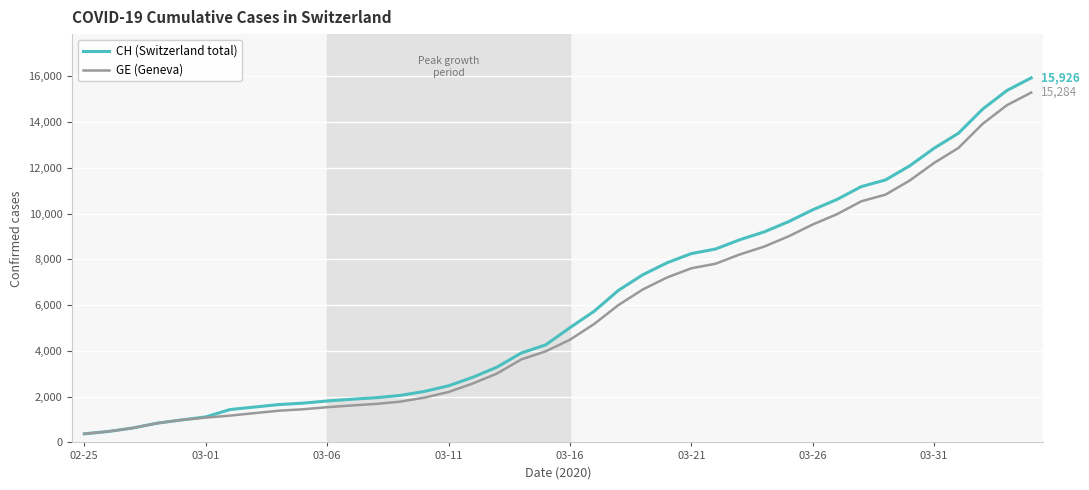

What is the highest value of the GE (Geneva) series?

15284